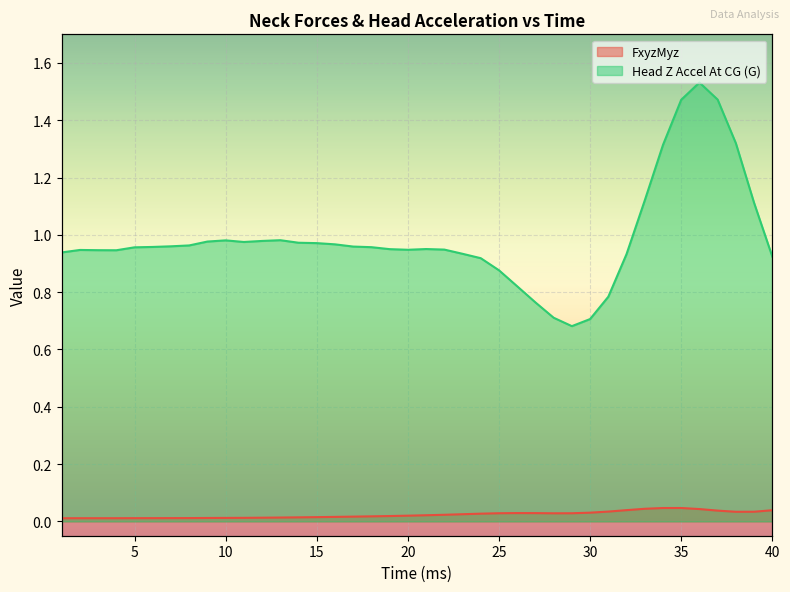

What is the spread (max minus min) of values at 4?

0.9